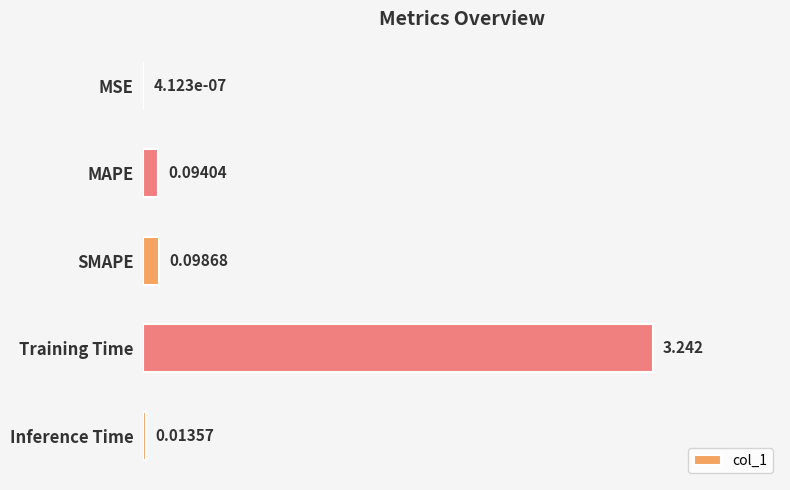

At which label is the value closest to 1?

SMAPE